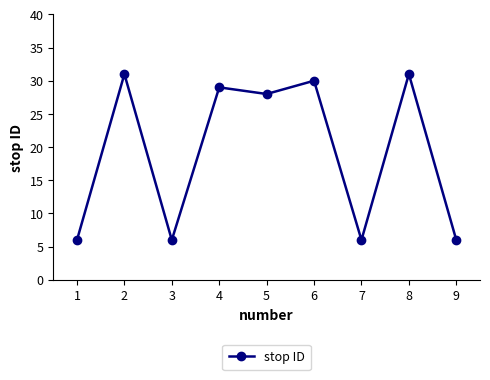

How many points are lower than both their immediate neighbors (excluding endpoints)?

3